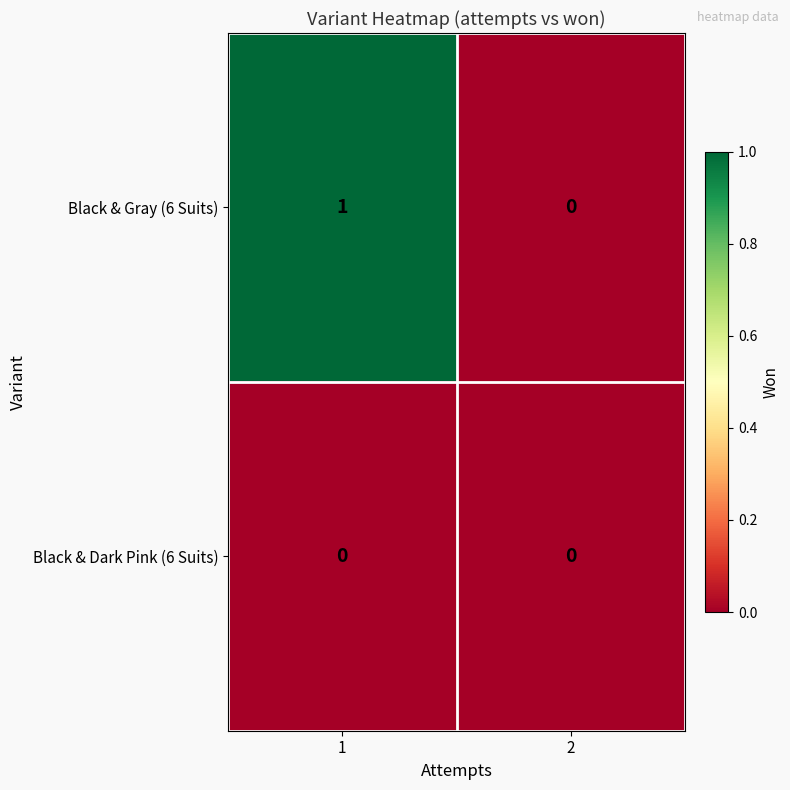

Reading left to right, extract all data points from this chart.

Black & Gray (6 Suits): 1=1	2=0
Black & Dark Pink (6 Suits): 1=0	2=0